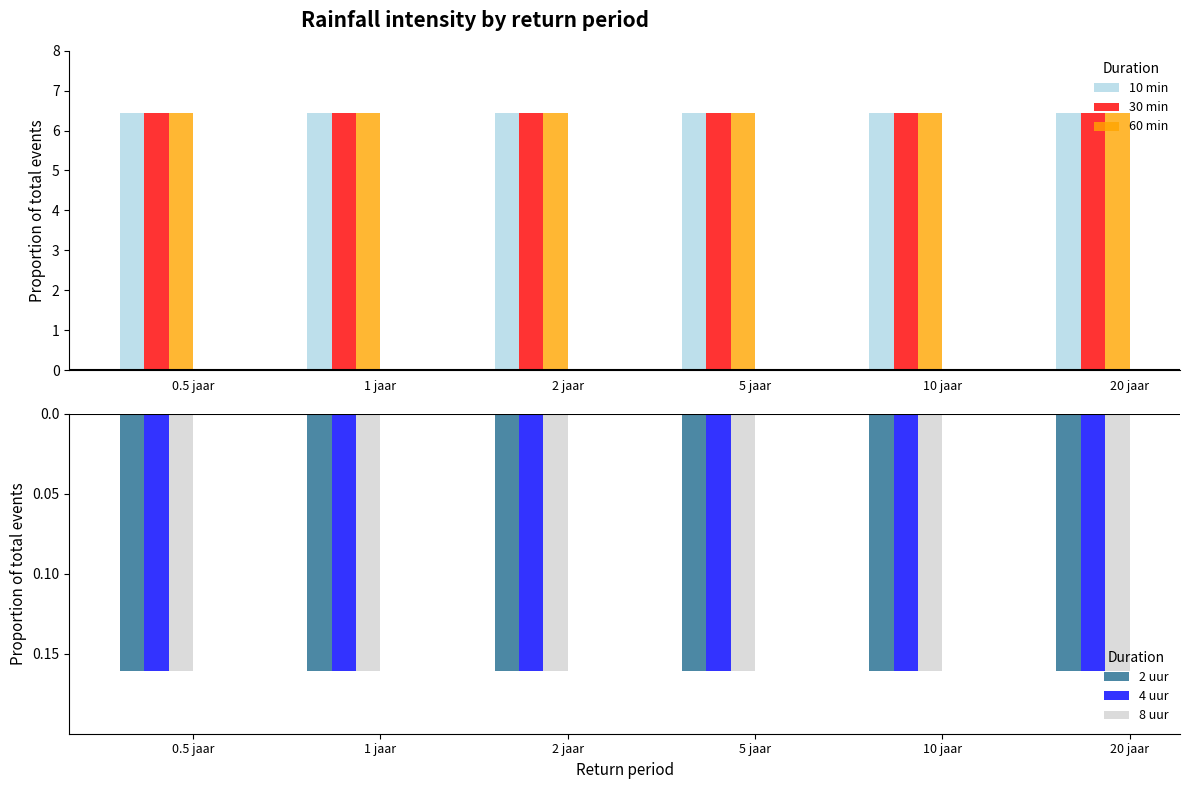

The 2 uur series shows -6.4 at 1 jaar. True or false?

True